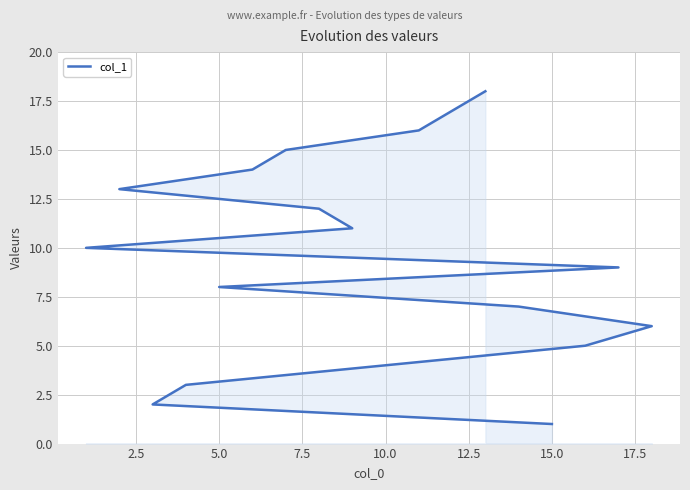

What is the difference between the maximum and minimum values?

17